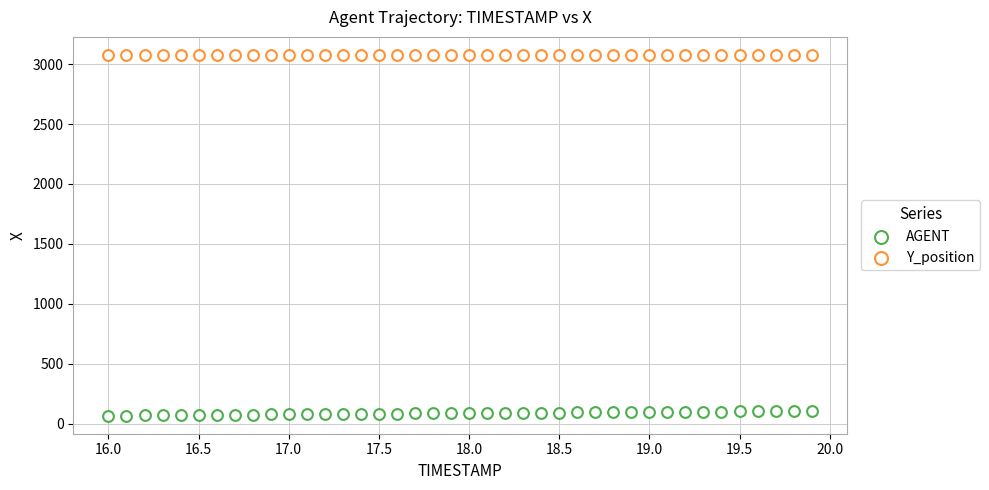

Count the number of points in this scatter plot.

80